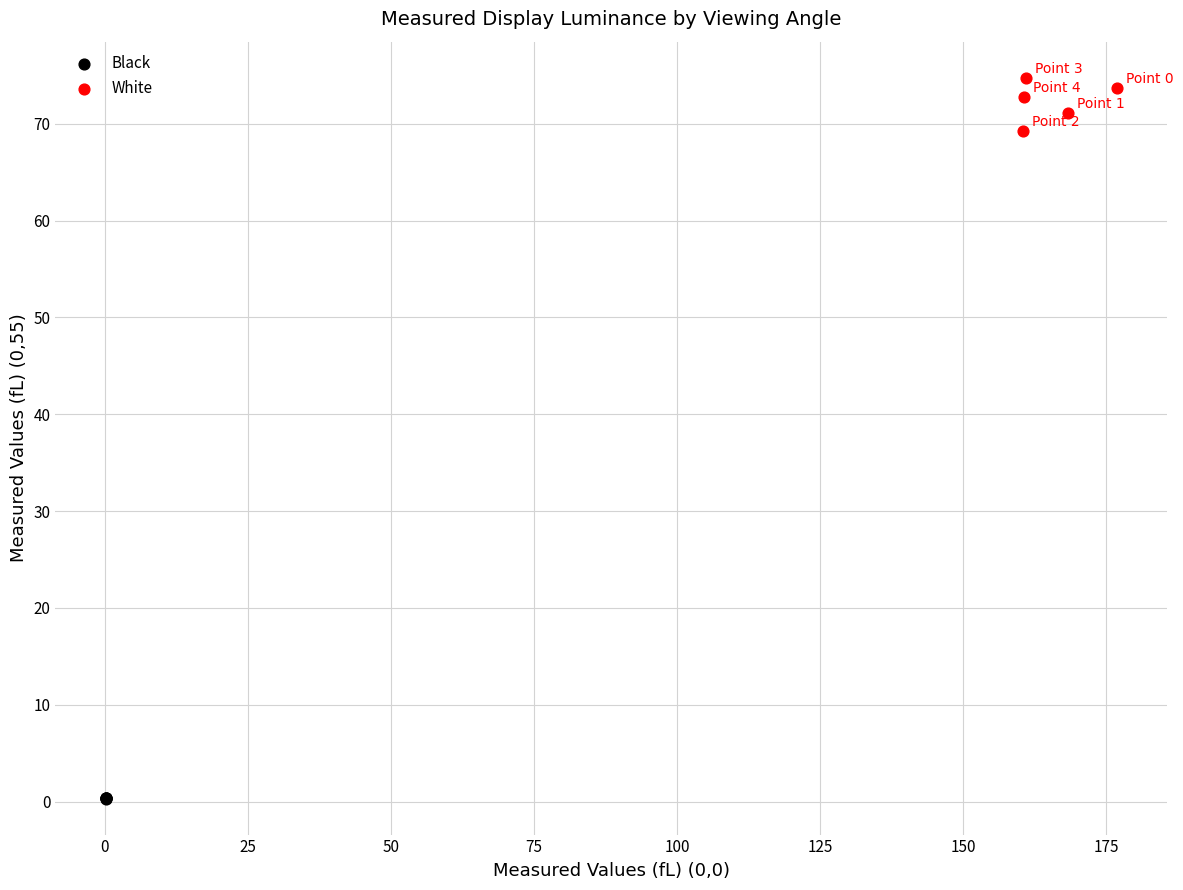

Which series reaches the maximum Y coordinate?

White